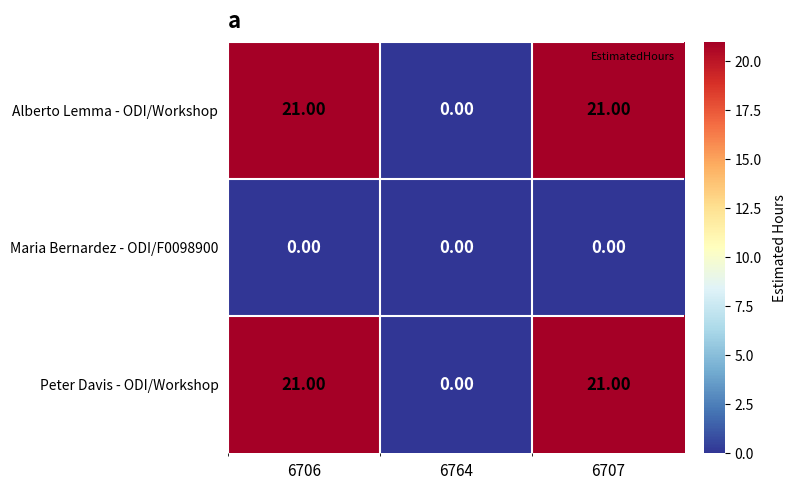

What is the average value of the Peter Davis - ODI/Workshop series?

14